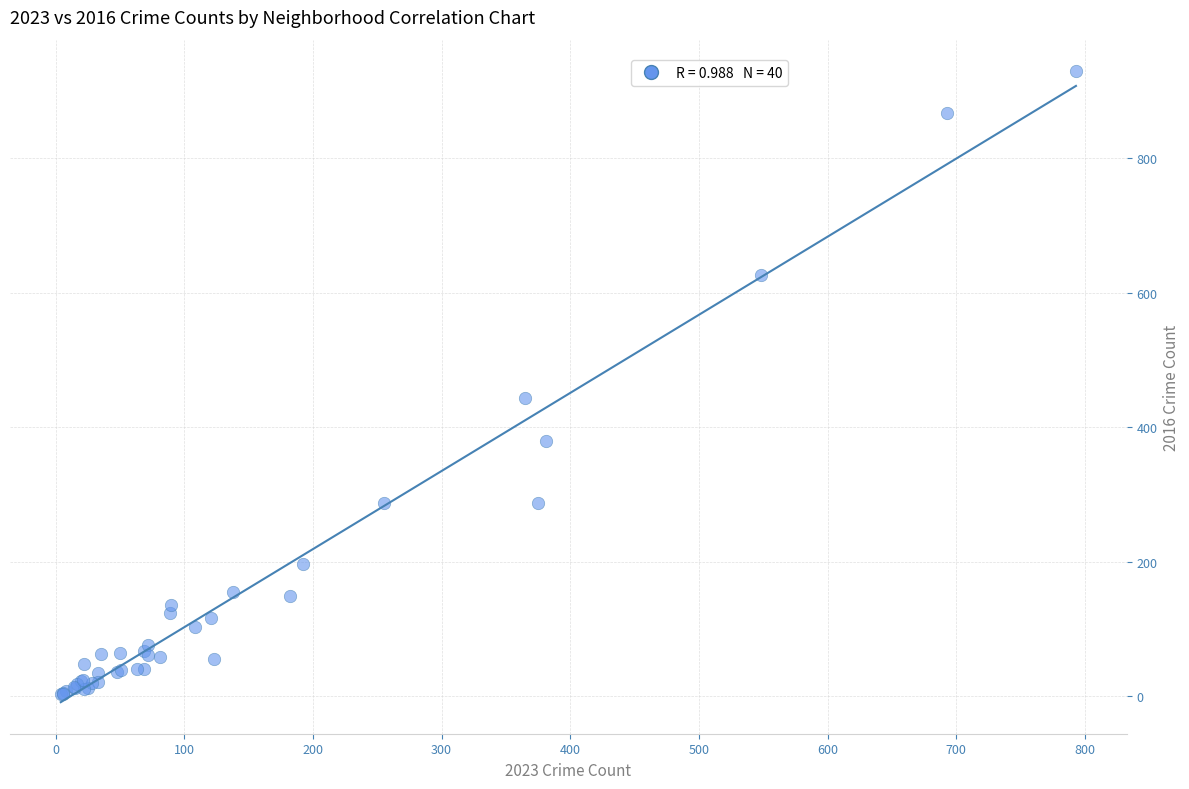

What Y value in the scatter plot is closest to 466?

443